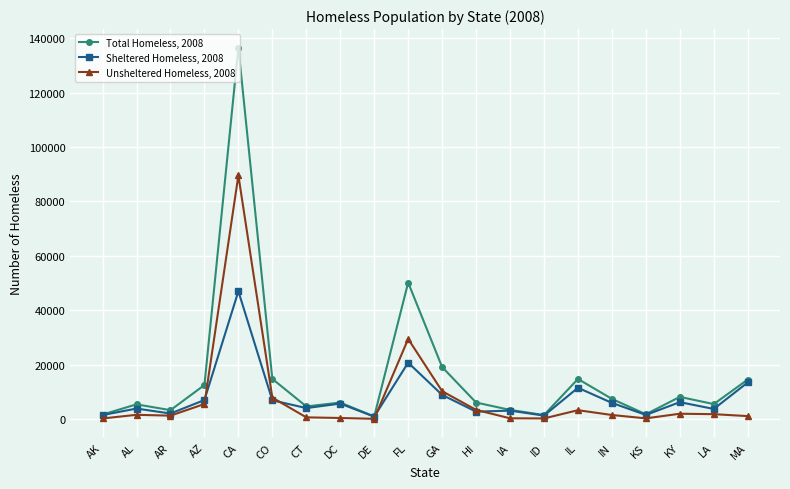

What is the label of the 8th point from the left?

DC